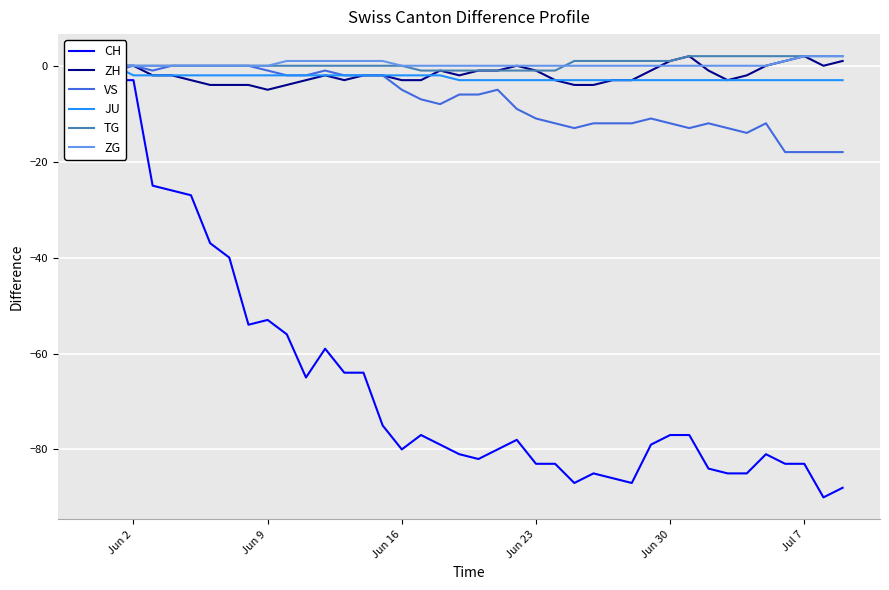

What is the sum of all CH values?

-2631